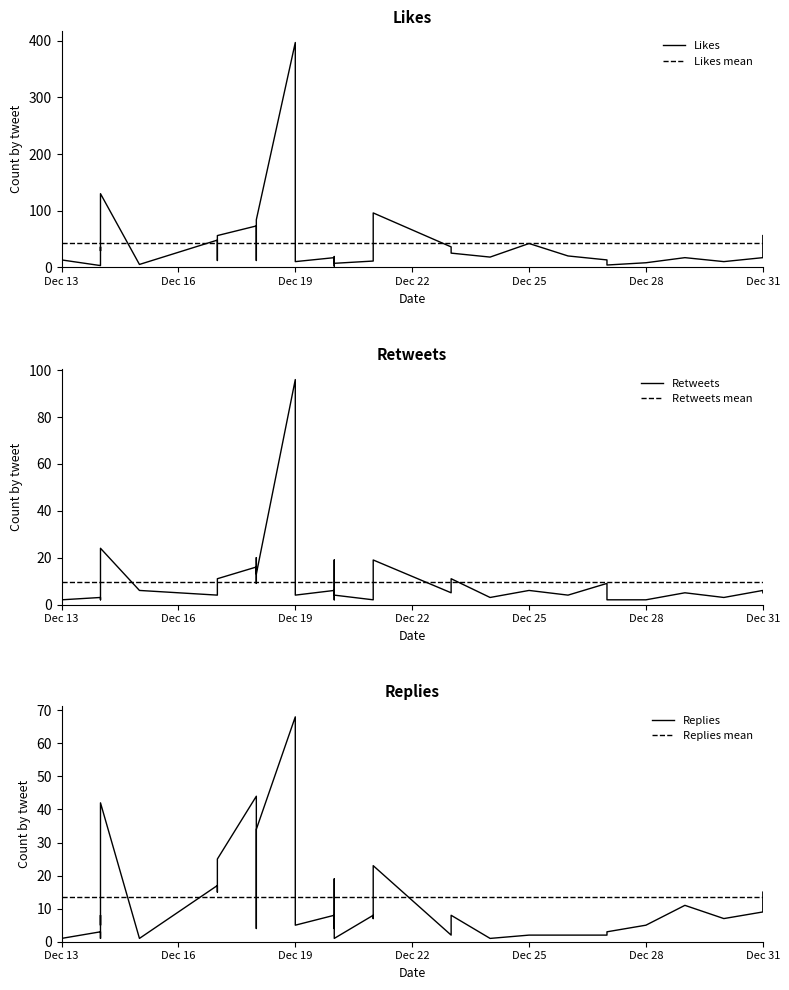

Is it true that retweets_count equals 1 at 2019-12-26?

False